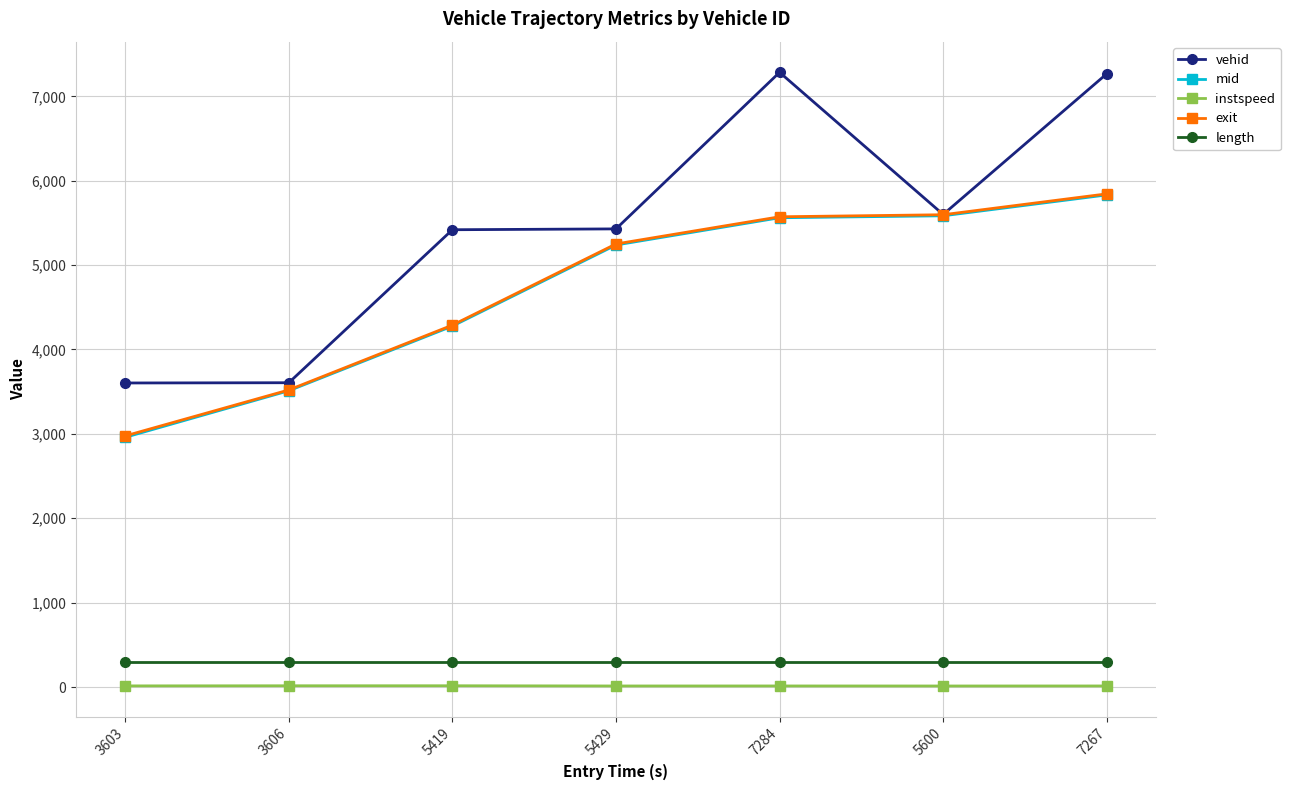

How many data points in vehid are less than 5429?

3